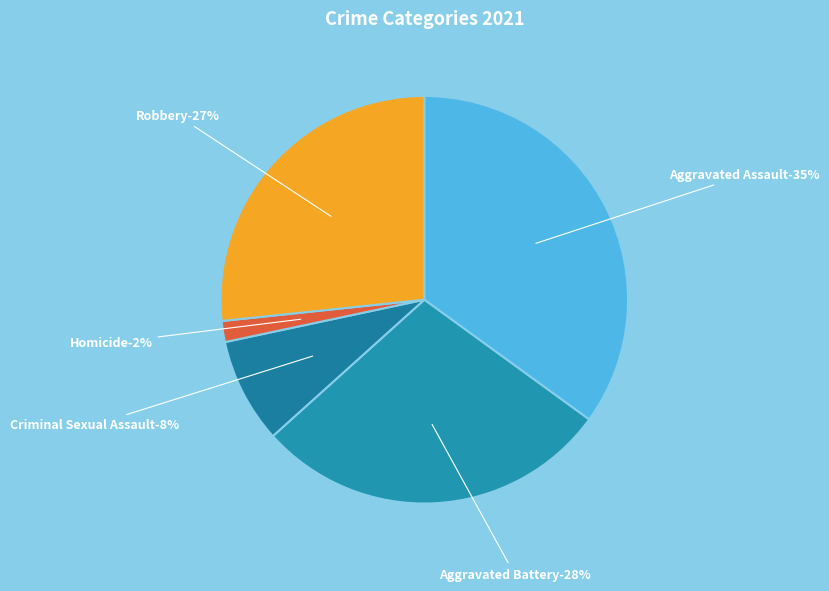

Which category has the biggest portion of the pie?

Aggravated Assault